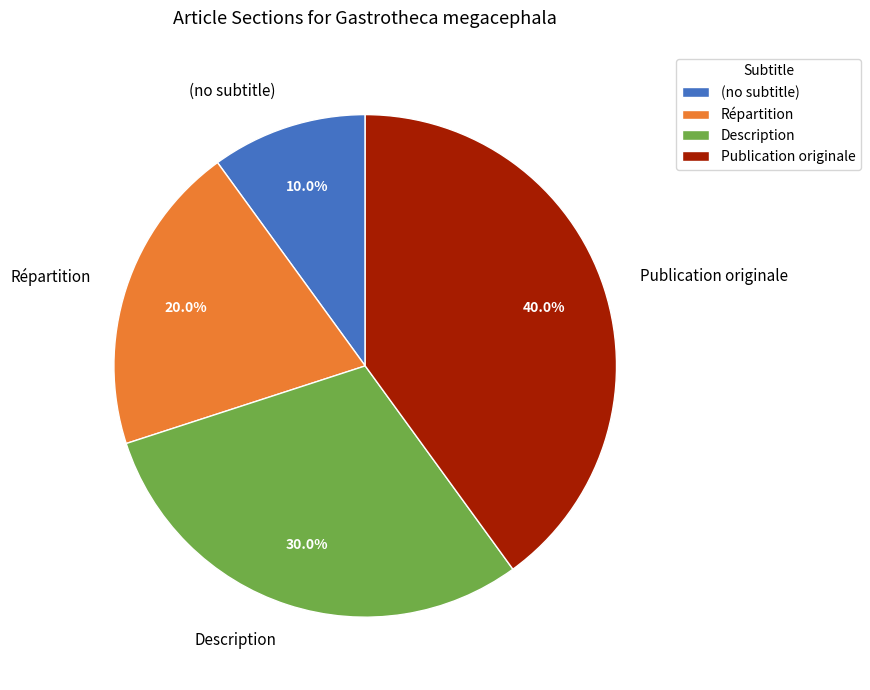

Which slice is the largest?

Publication originale